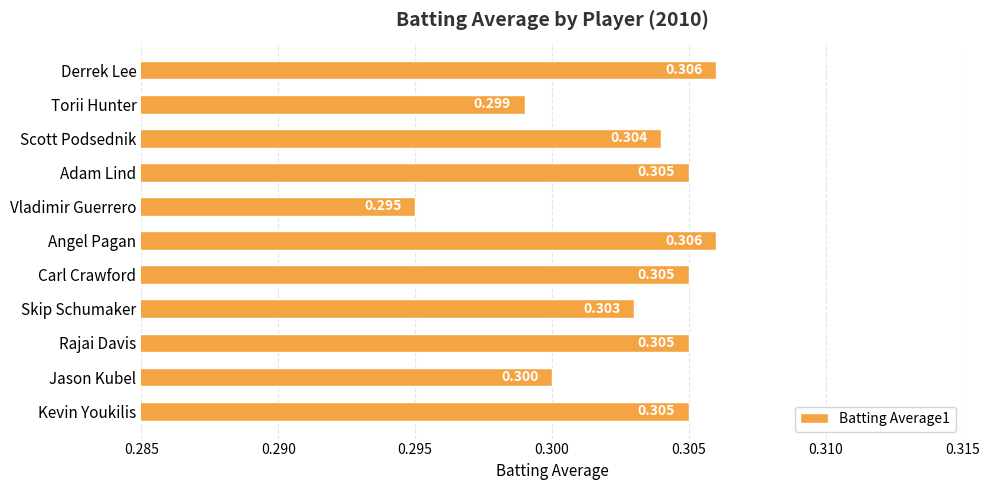

At which category does the chart reach its minimum across all series?

Vladimir Guerrero